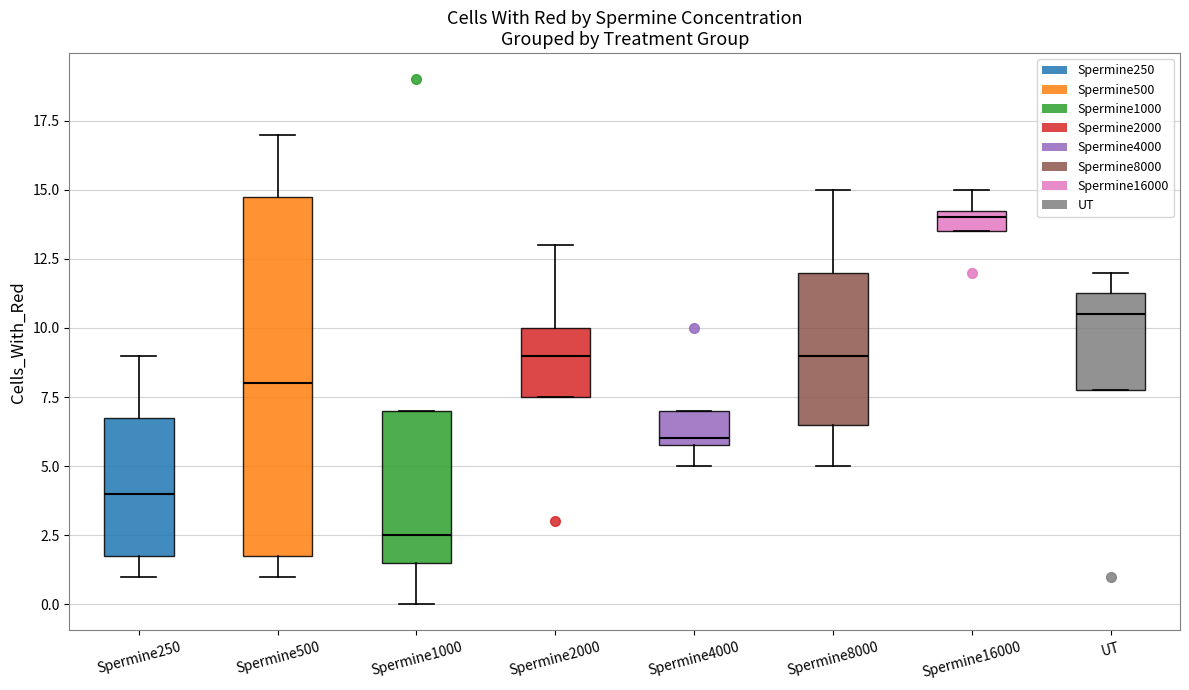

Which box is the tallest, from its lower edge to its upper edge?

Spermine500